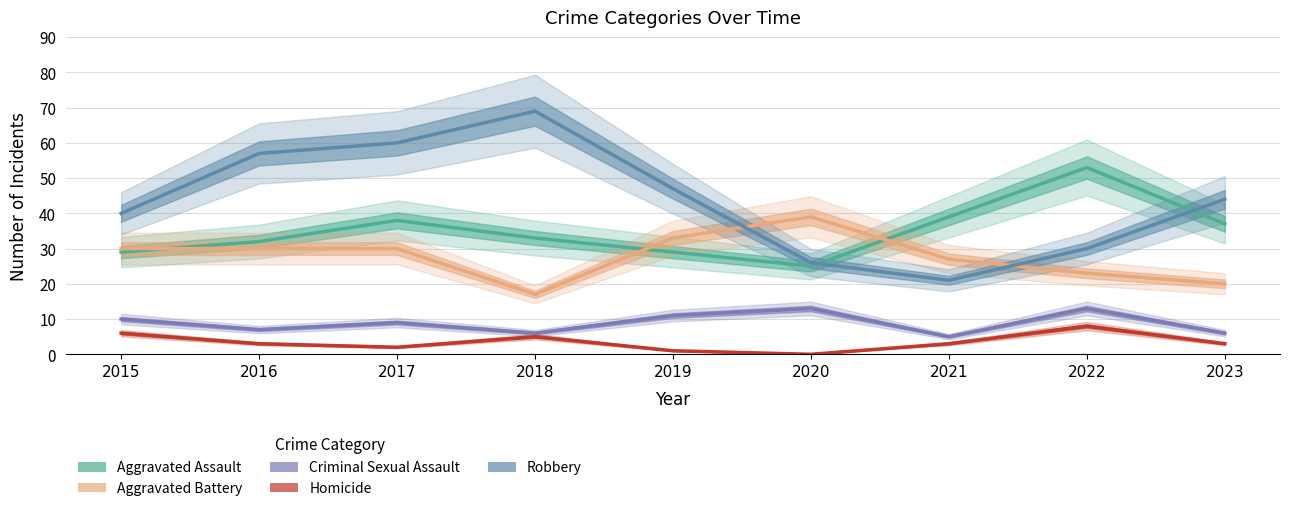

How many lines are shown in the chart?

5